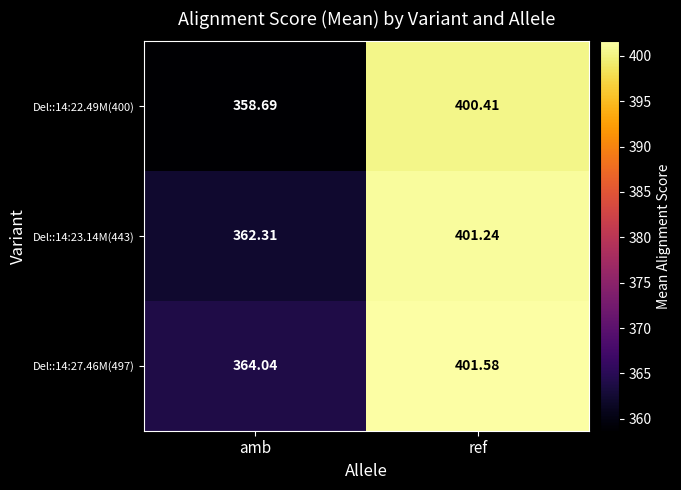

Between amb and ref, which series saw the biggest shift?

Del::14:22.49M(400)